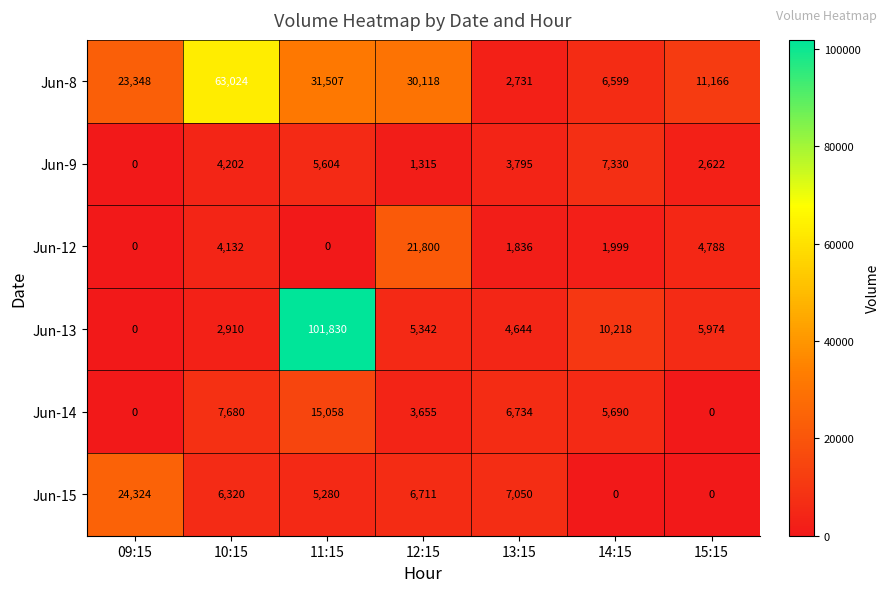

Which series has the largest total across all categories?

Jun-8